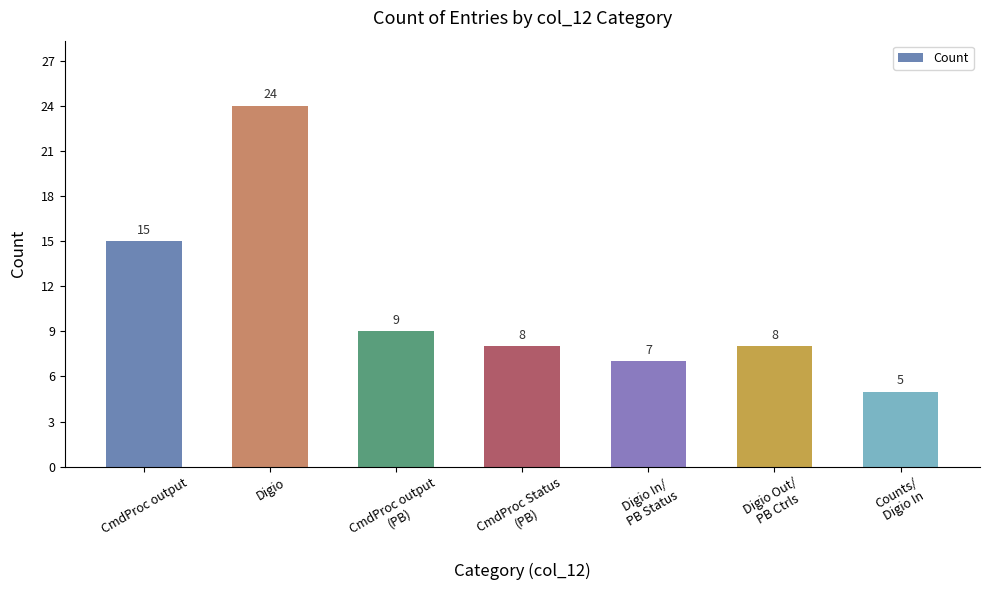

Approximately how many times larger is the value at Counts/
Digio In compared to CmdProc output
(PB)?

0.6